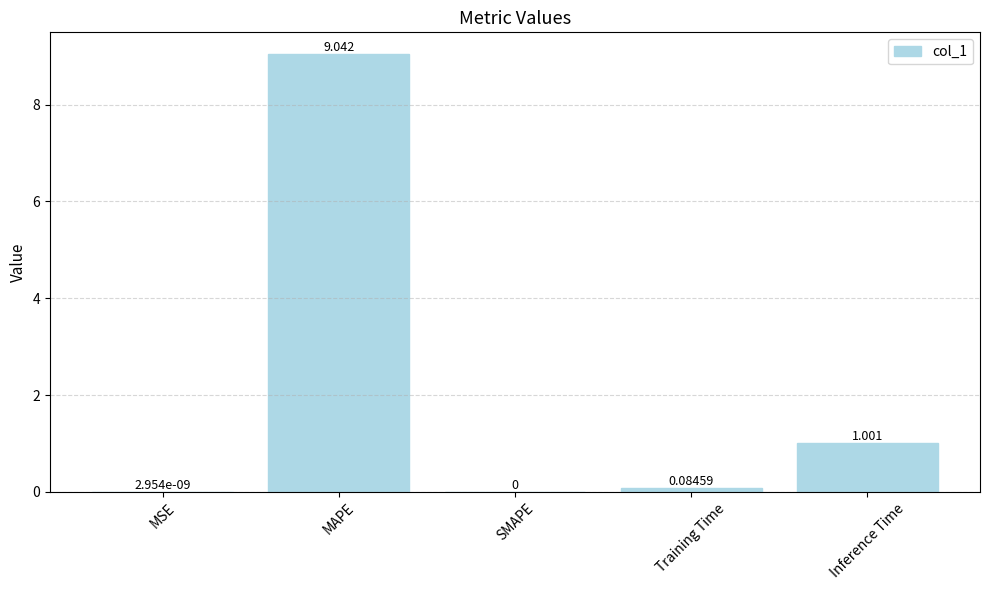

Which label corresponds to the largest value in the chart?

MAPE